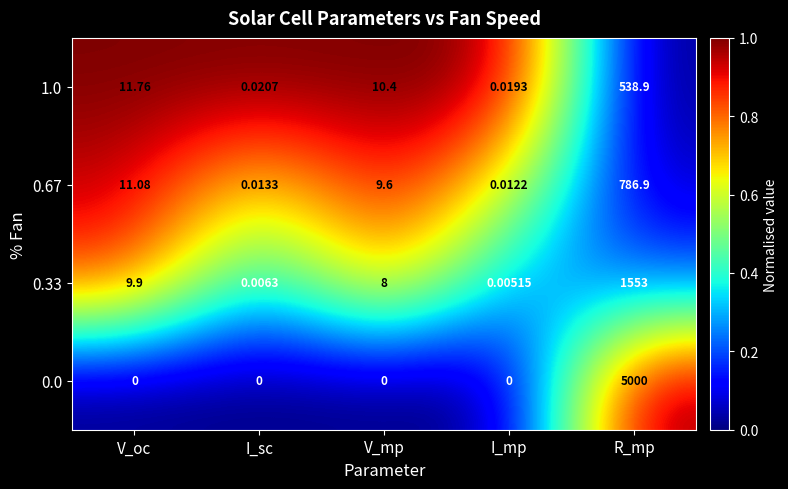

Which category has the highest value in the 0.0 series?

R_mp